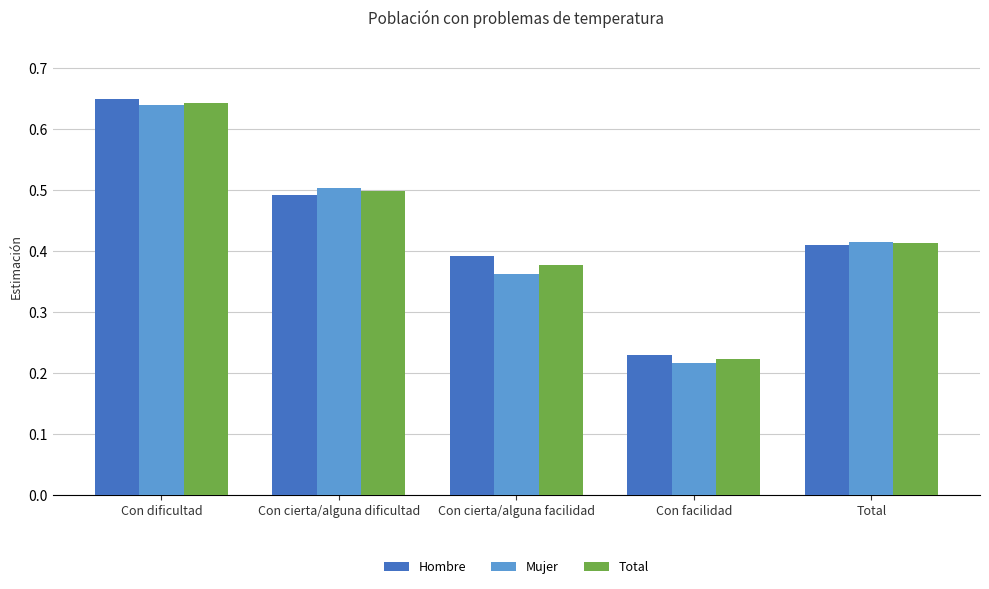

At which label is Mujer closest to 0?

Con facilidad